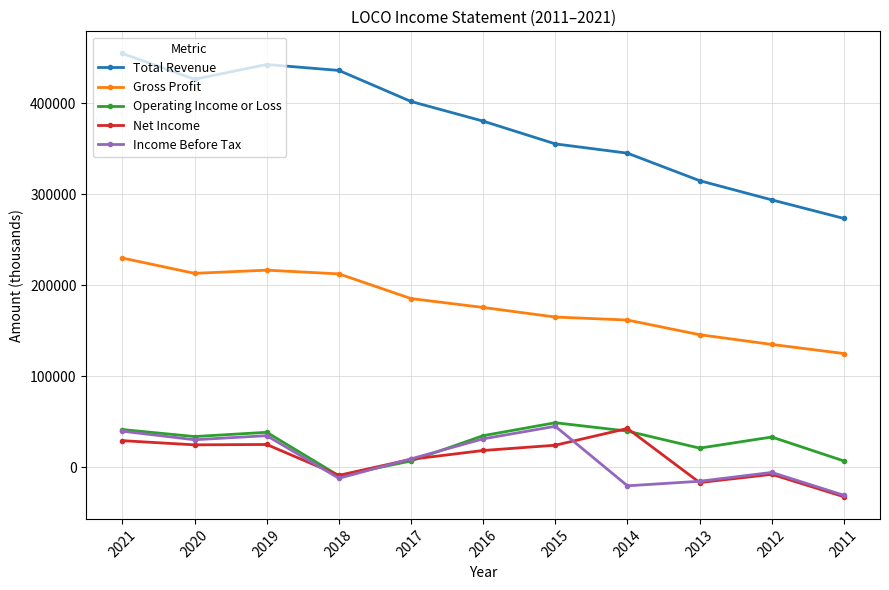

Is this an area chart (filled region under the line)?

No